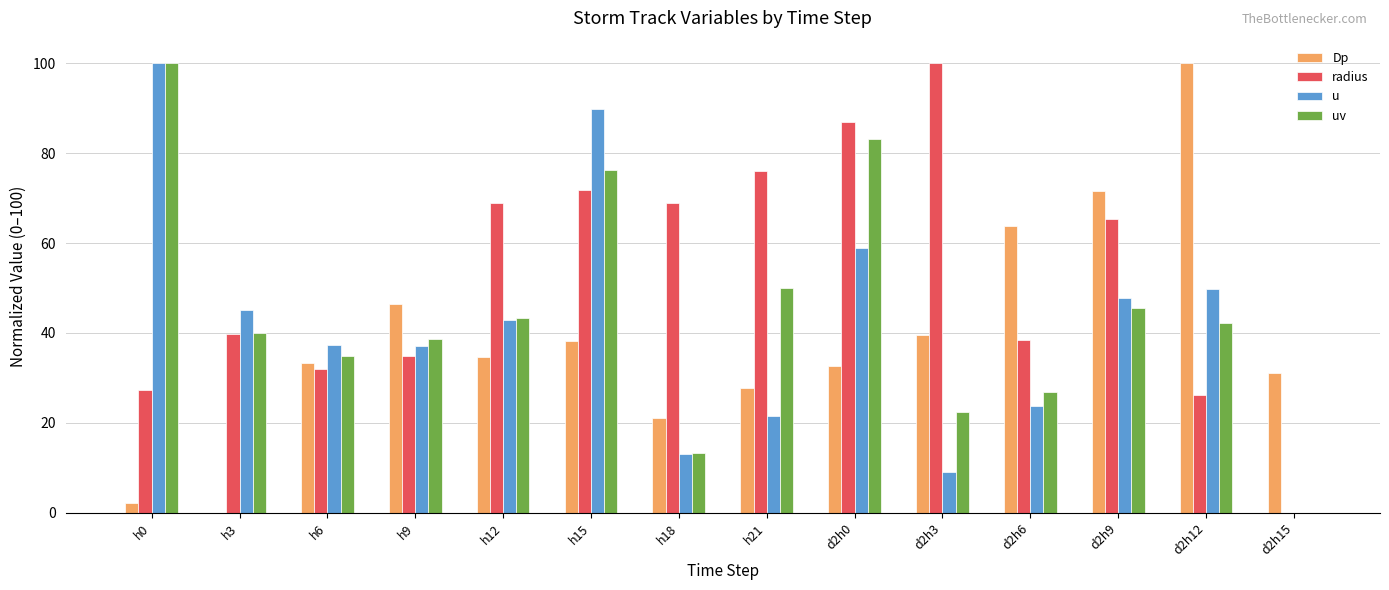

What is the sum of the radius values at d2h12 and h9?

61.0